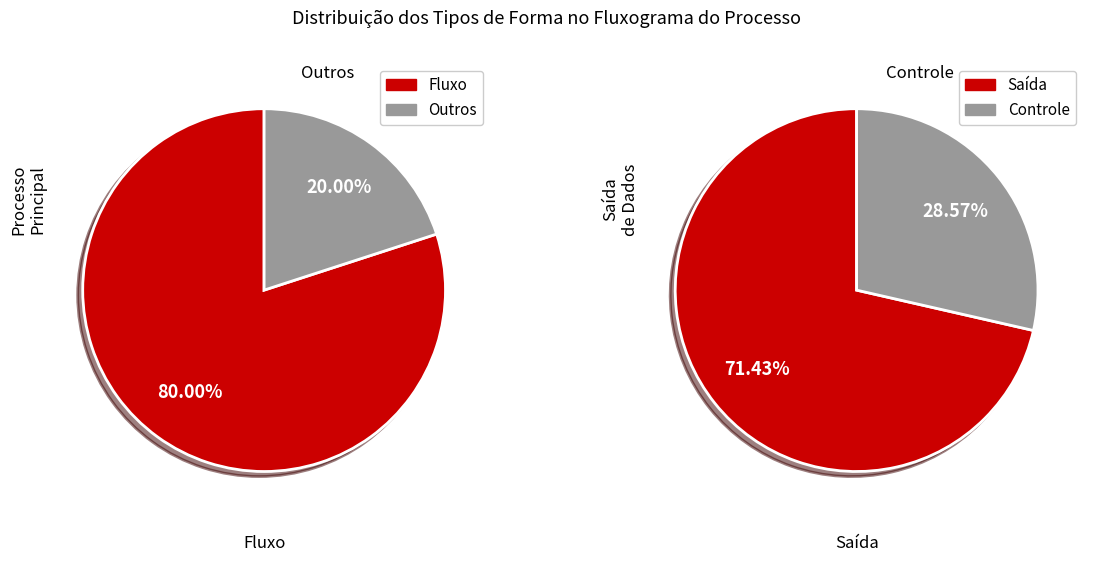

The Decisão slice represents 1% of the pie. True or false?

False